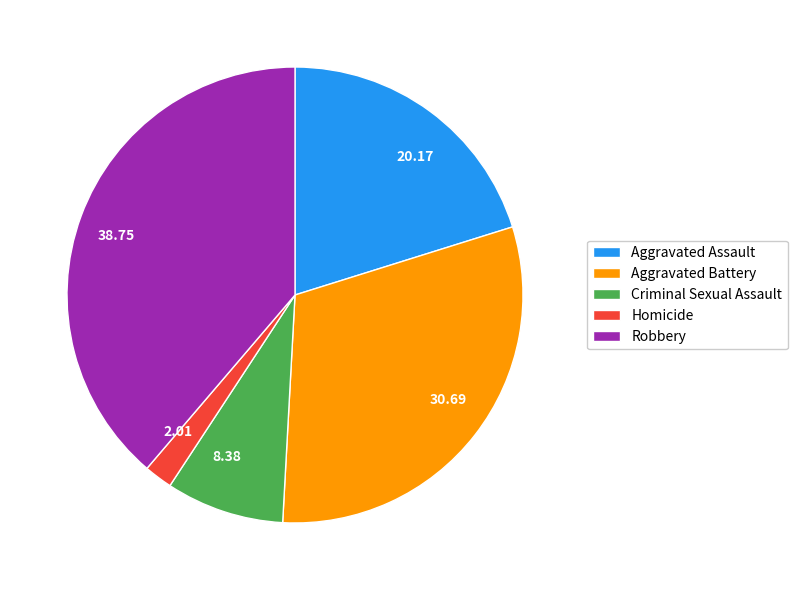

Do Aggravated Assault and Aggravated Battery together represent more than half of the pie?

Yes